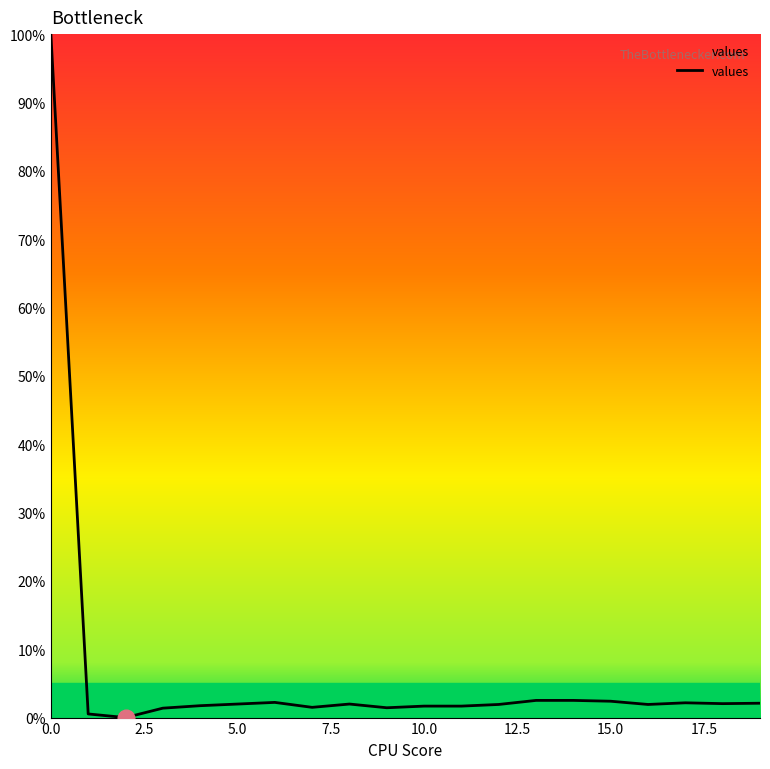

What is the difference between the maximum and minimum values?

100.0